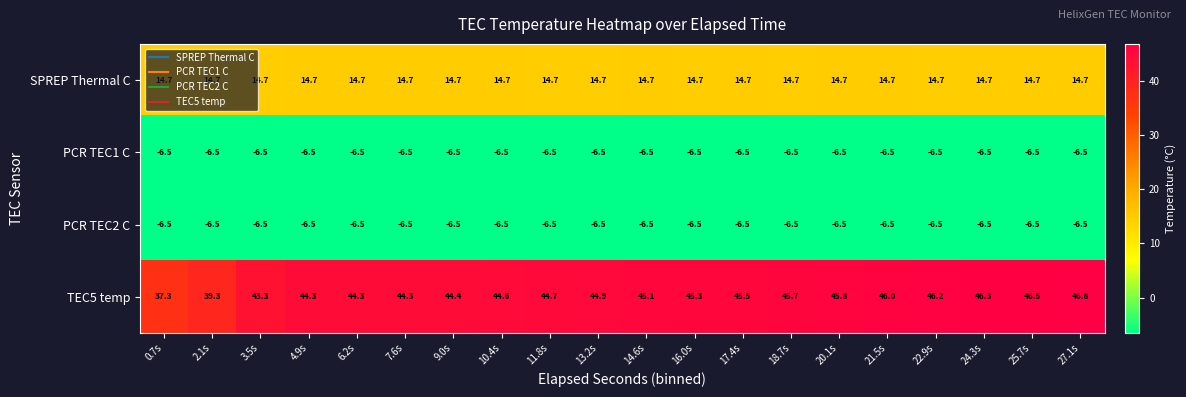

What is the average value of the PCR TEC2 C series?

-6.5